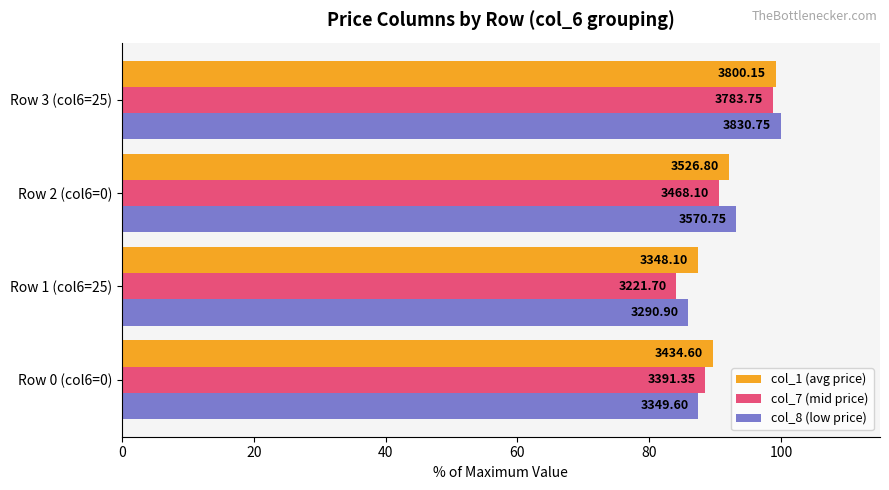

What are all the series names shown in the legend?

col_1 (avg price), col_7 (mid price), col_8 (low price)